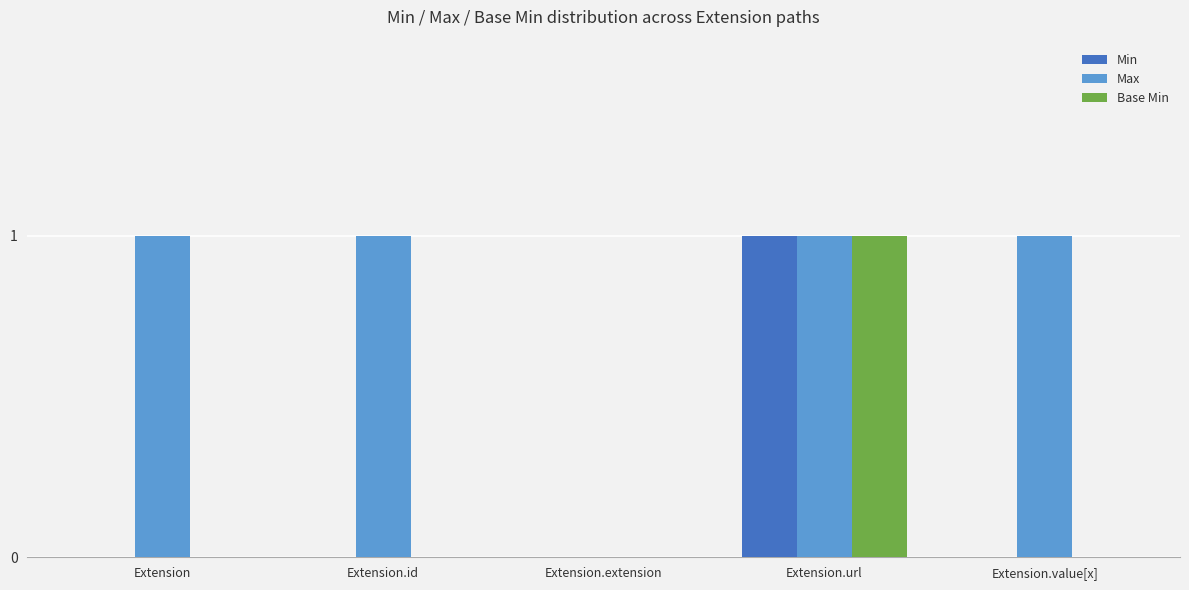

Which series has the largest total across all categories?

Max